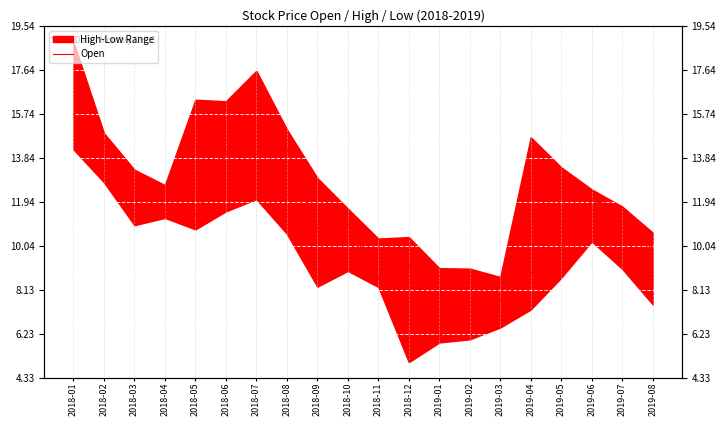

Rank the categories by value from lowest to highest.

2019-01, 2019-02, 2019-03, 2018-11, 2019-04, 2018-12, 2019-08, 2019-05, 2018-09, 2018-10, 2018-05, 2018-04, 2019-07, 2019-06, 2018-03, 2018-07, 2018-06, 2018-08, 2018-02, 2018-01